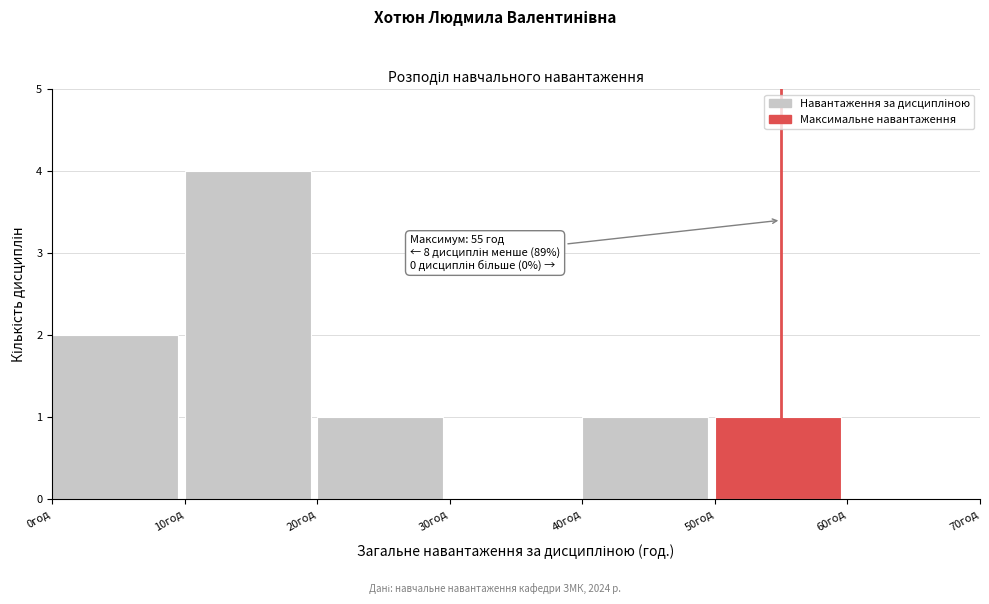

Which range on the x-axis has the tallest bar?

10 to 20